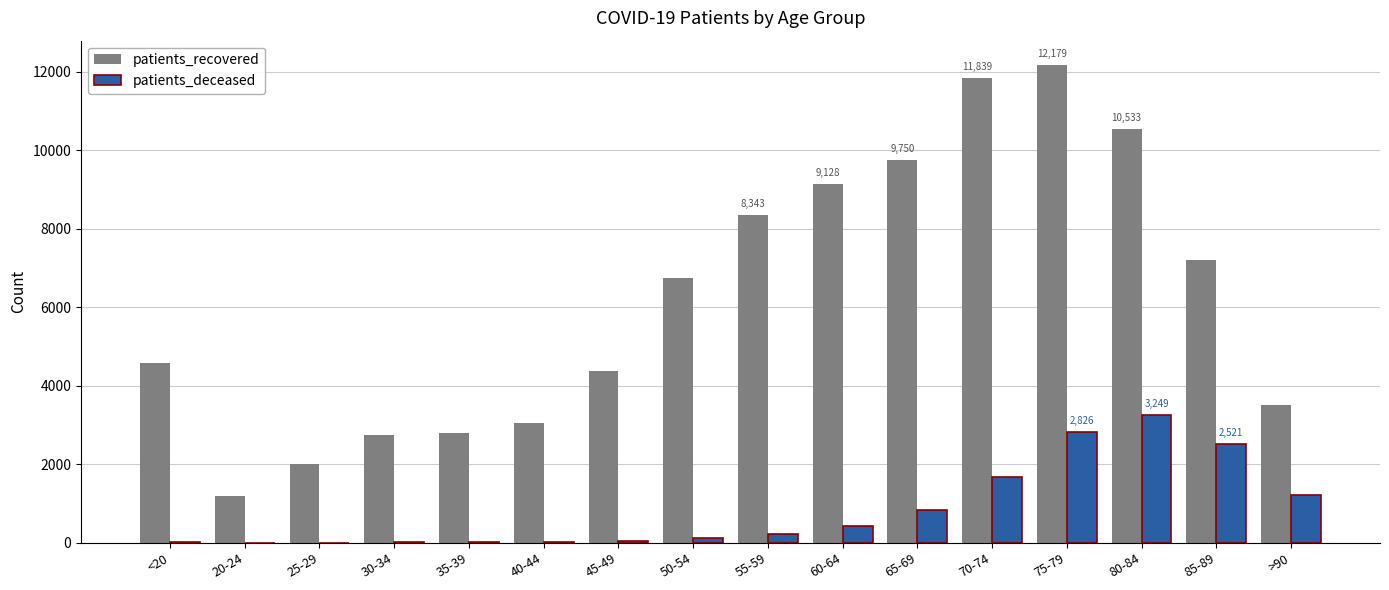

At which category is the sum across all series the highest?

75-79